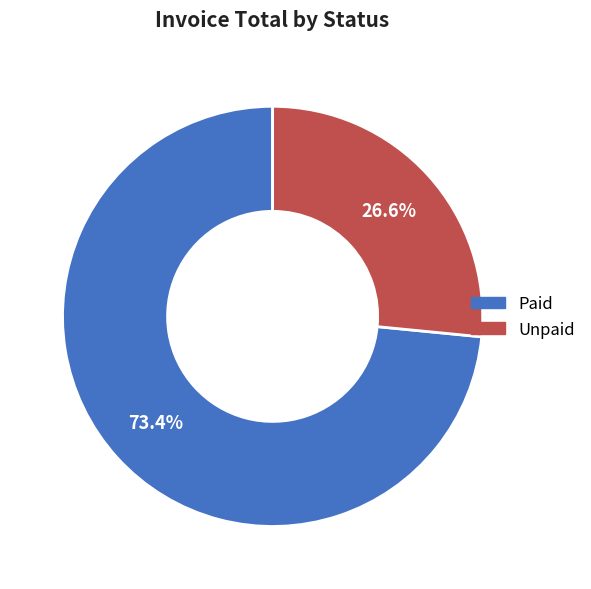

Approximately how many times larger is the value at Paid compared to Unpaid?

2.8